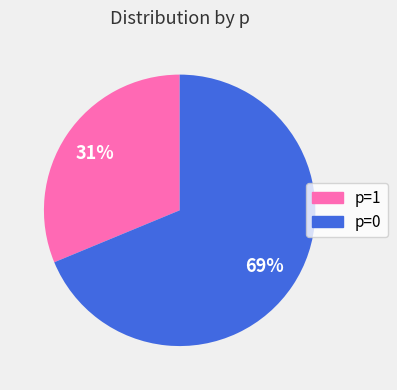

Which has a higher value, p=1 or p=0?

p=0